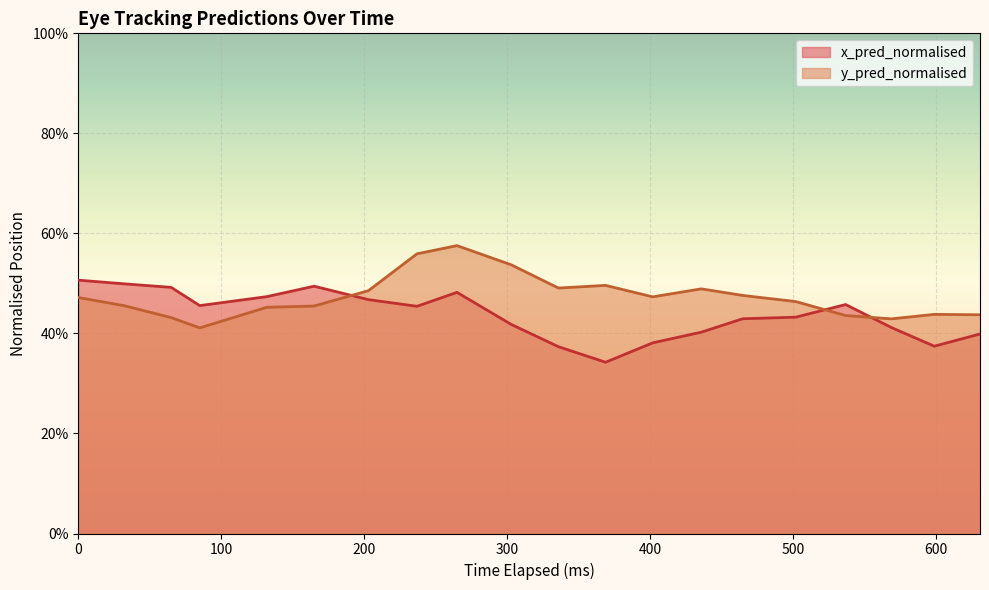

What is the sum of all y_pred_normalised values?

9.5